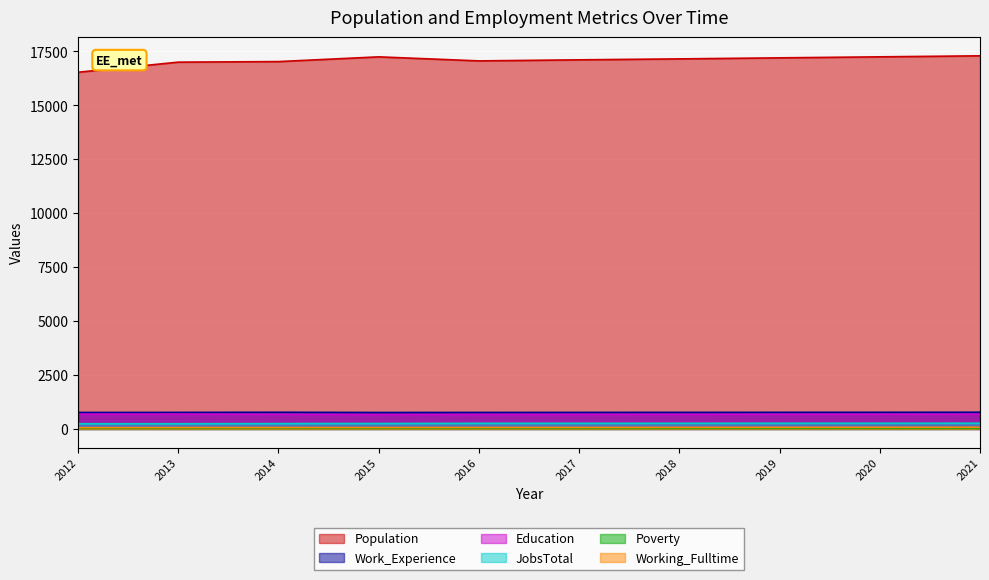

Reading right to left, transcribe all the data shown in this chart.

Population: 2021=17294	2020=17247	2019=17200	2018=17152	2017=17108	2016=17059	2015=17246	2014=17027	2013=17001	2012=16533
Work_Experience: 2021=775	2020=773	2019=771	2018=770	2017=768	2016=766	2015=764	2014=774	2013=768	2012=765
Education: 2021=683	2020=681	2019=679	2018=677	2017=675	2016=672	2015=666	2014=677	2013=688	2012=683
JobsTotal: 2021=267	2020=266	2019=265	2018=263	2017=262	2016=262	2015=253	2014=250	2013=242	2012=243
Poverty: 2021=45	2020=45	2019=44	2018=44	2017=43	2016=43	2015=42	2014=48	2013=40	2012=39
Working_Fulltime: 2021=78	2020=76	2019=74	2018=72	2017=70	2016=68	2015=65	2014=66	2013=64	2012=58